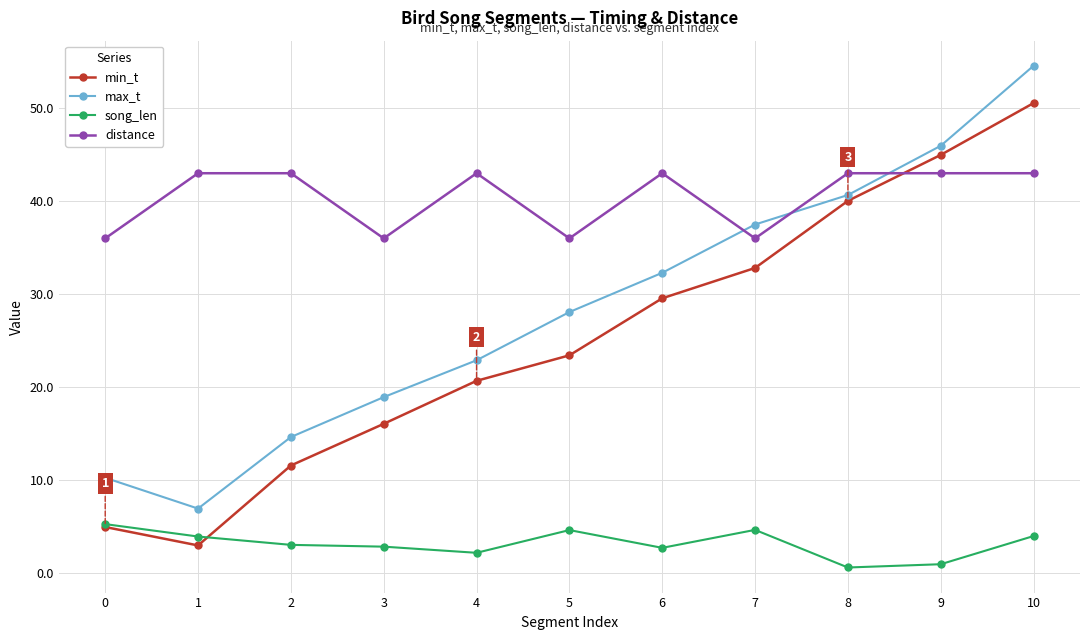

At which category does distance reach its first local valley?

3